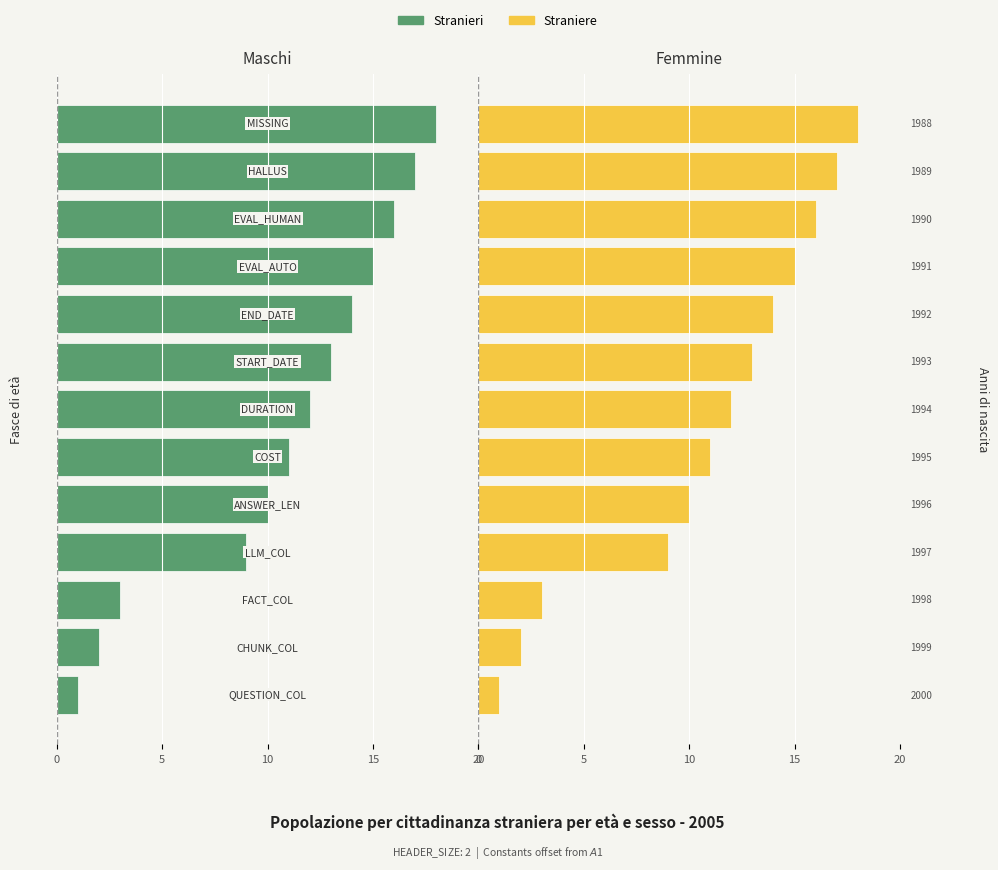

How many groups of bars are there?

13